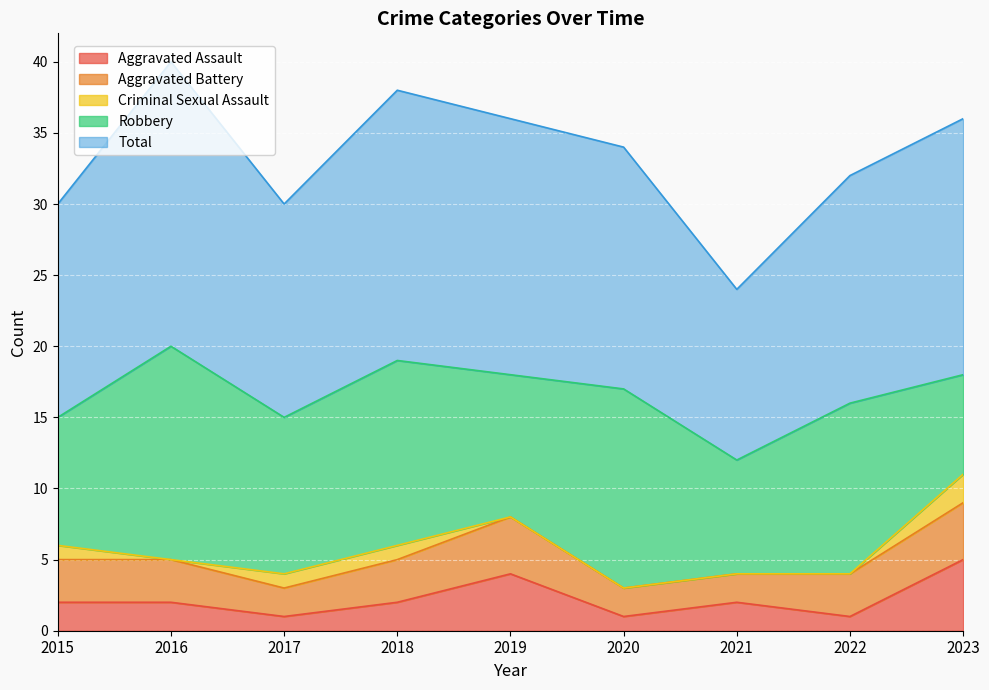

Does the chart display data point markers on the line(s)?

No